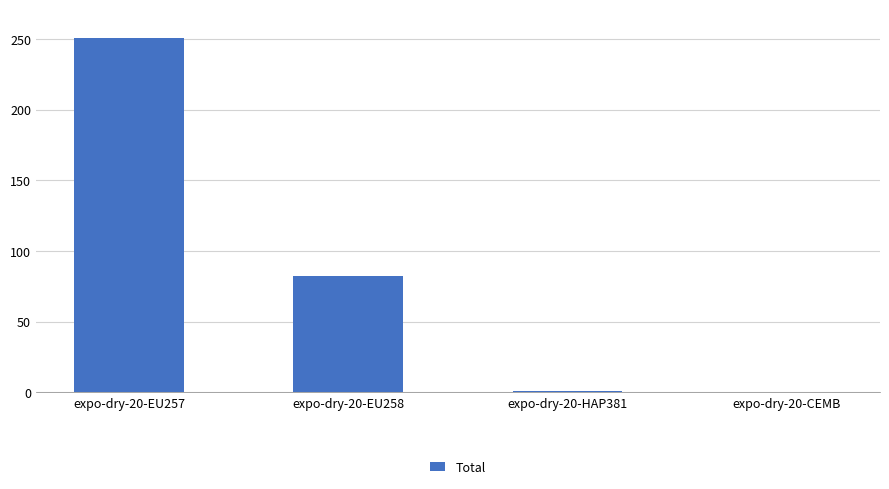

What is the change in value from expo-dry-20-EU257 to expo-dry-20-EU258?

-169